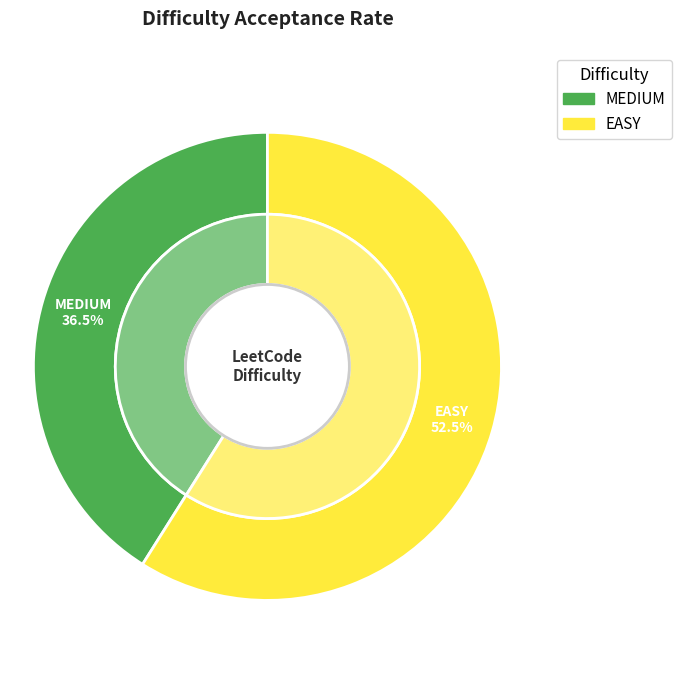

What portion of the pie excludes MEDIUM?

59.0%